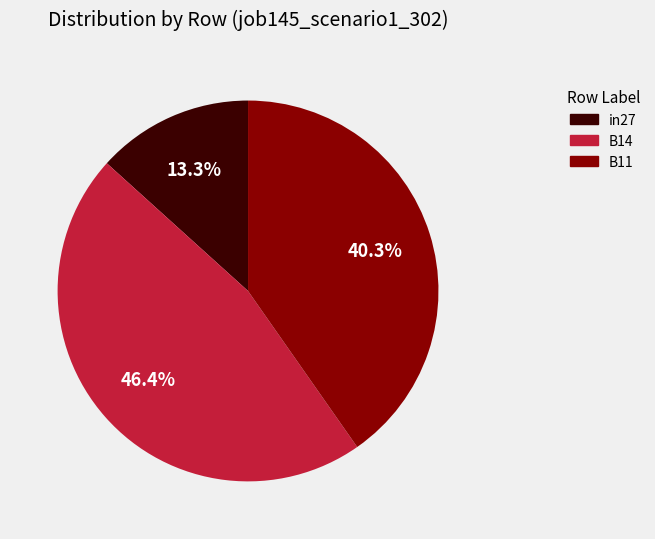

To the nearest percent, what percentage of the pie is B11?

40%